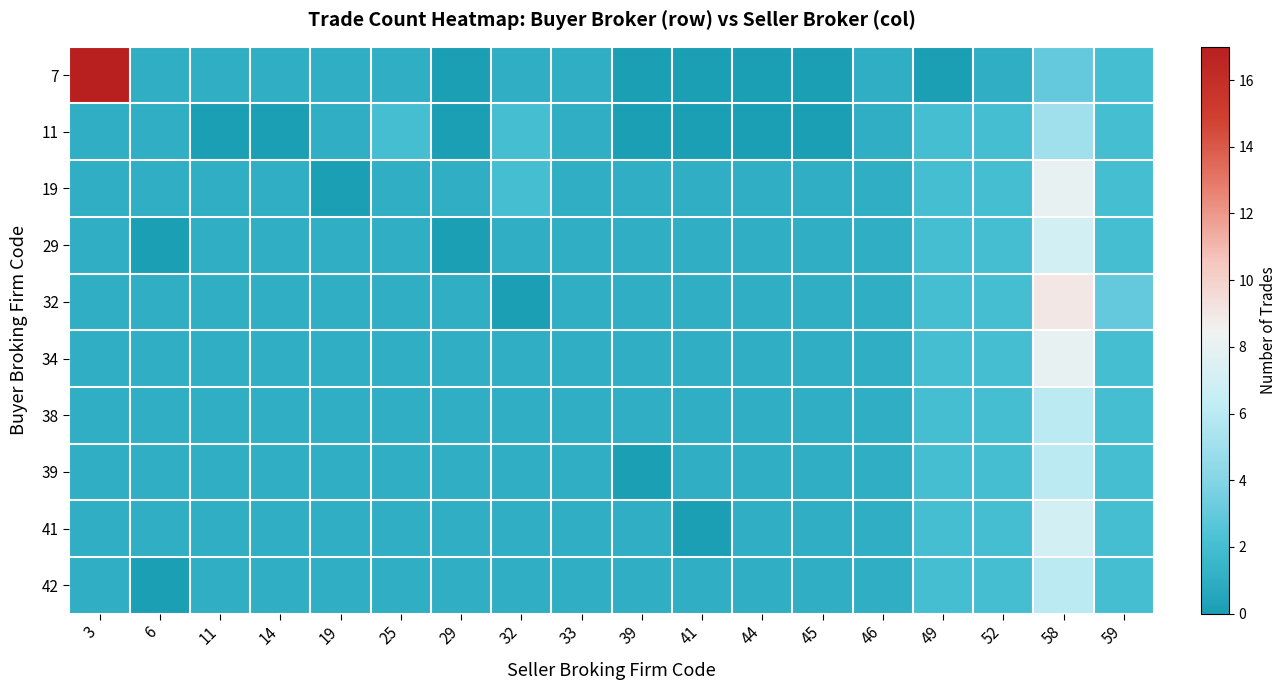

How many distinct data groups are displayed?

10